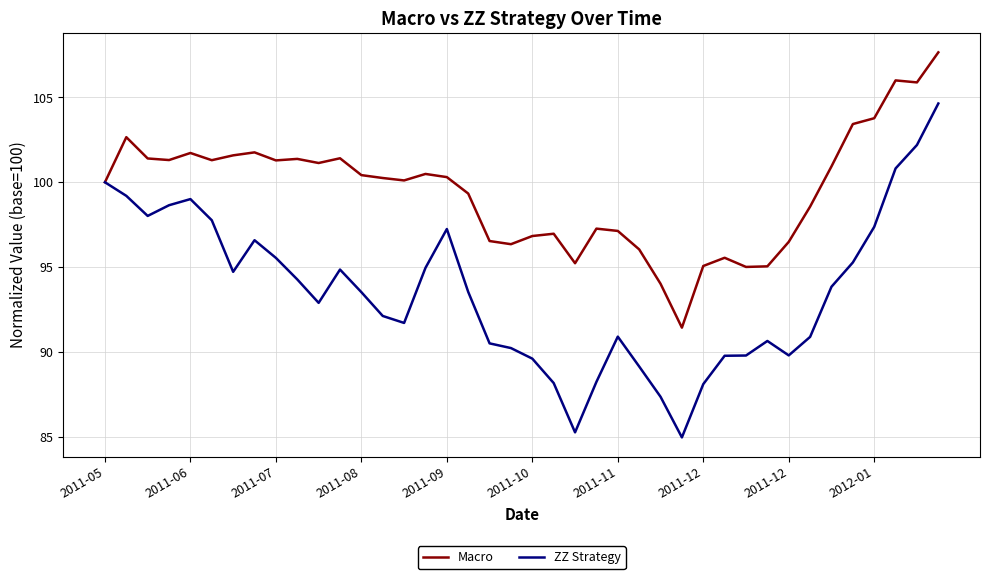

How many lines are shown in the chart?

2